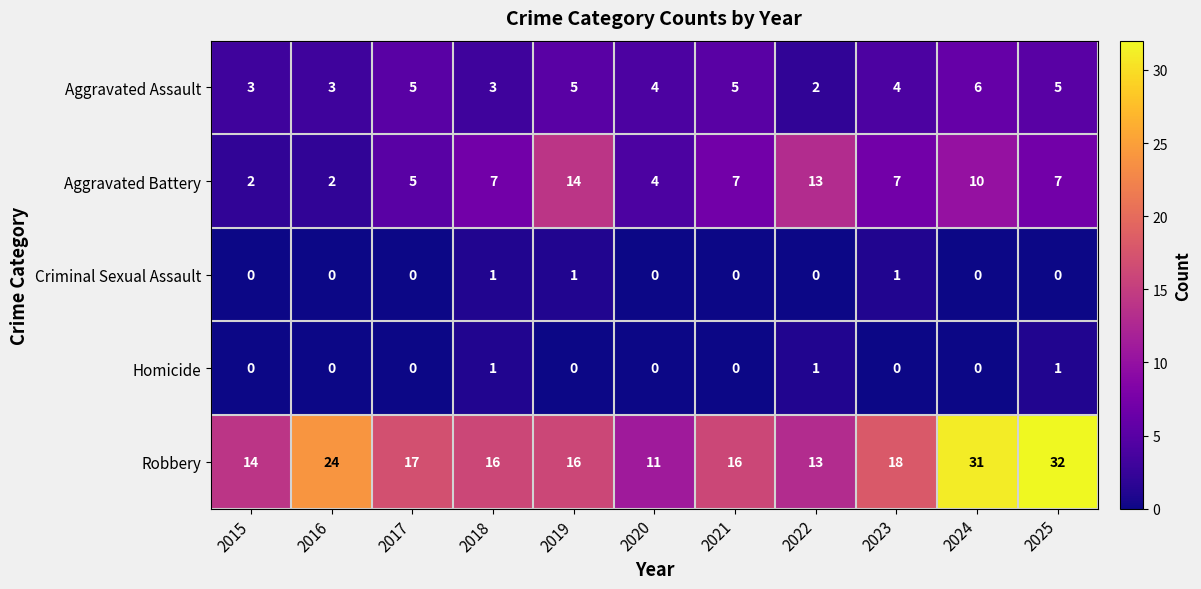

Which category has the highest value across all series?

2025